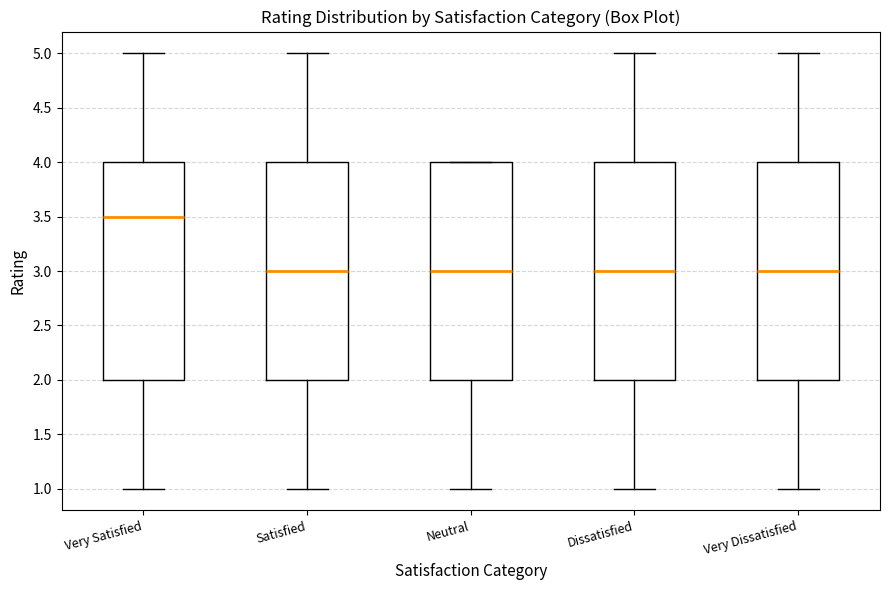

Where does the median line of the box for Dissatisfied sit on the y-axis? The values are not printed on the chart, so give them approximately, as read against the axis.

3.0